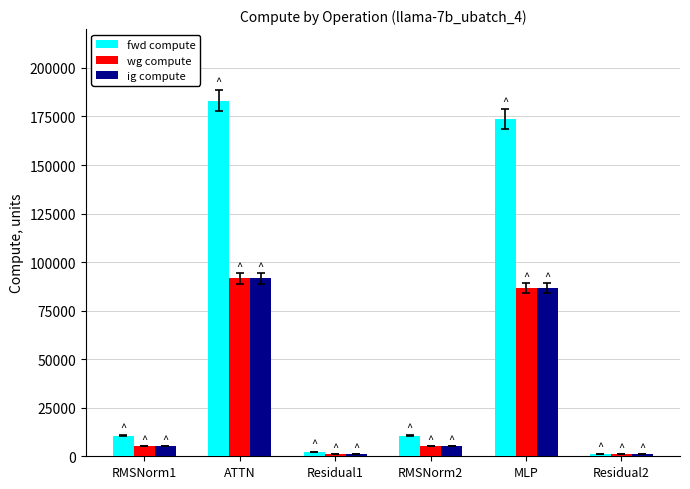

What is the difference between the second highest and second lowest values in the ig compute series?

85688.3